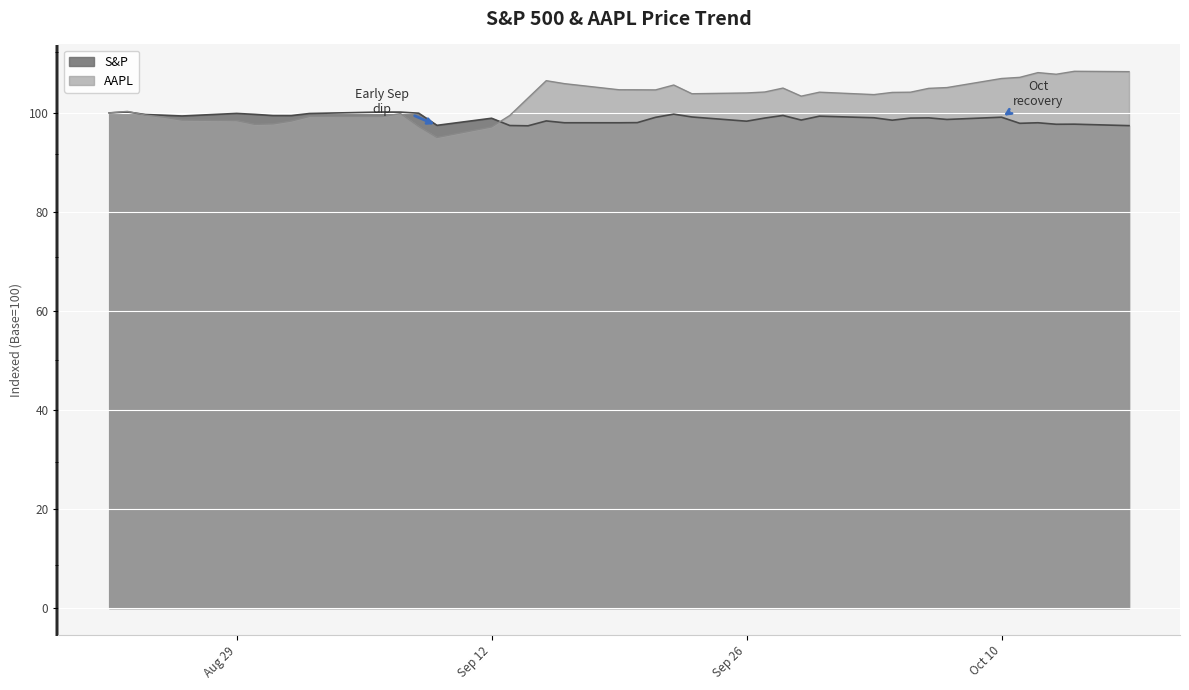

Rank the series by their maximum value, from highest to lowest.

AAPL, S&P